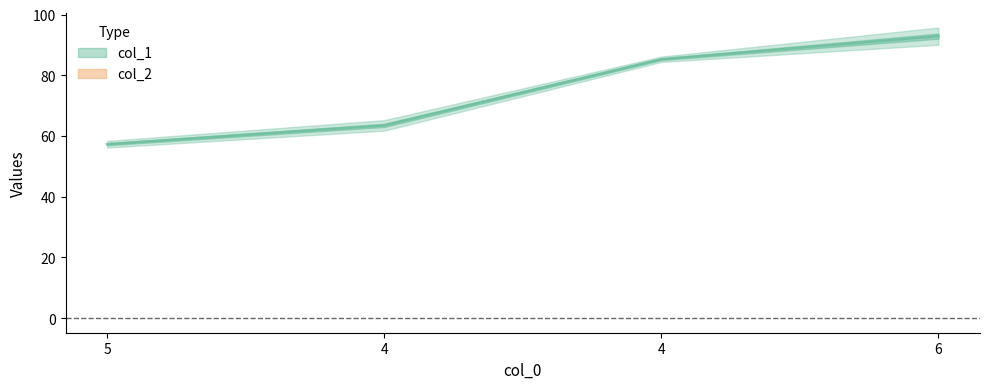

How many lines are shown in the chart?

1